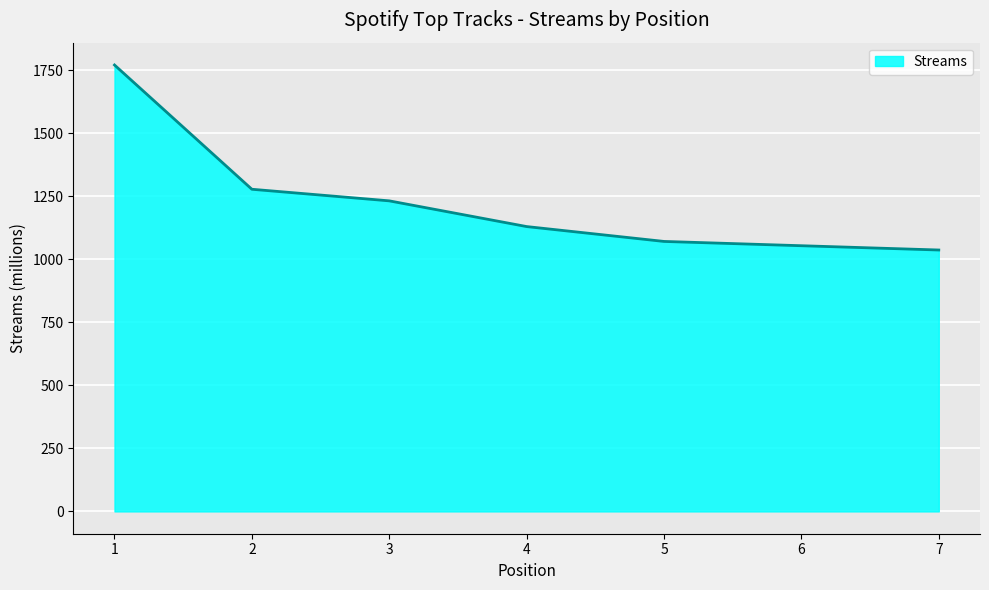

List the labels in order of value, smallest first.

7, 6, 5, 4, 3, 2, 1